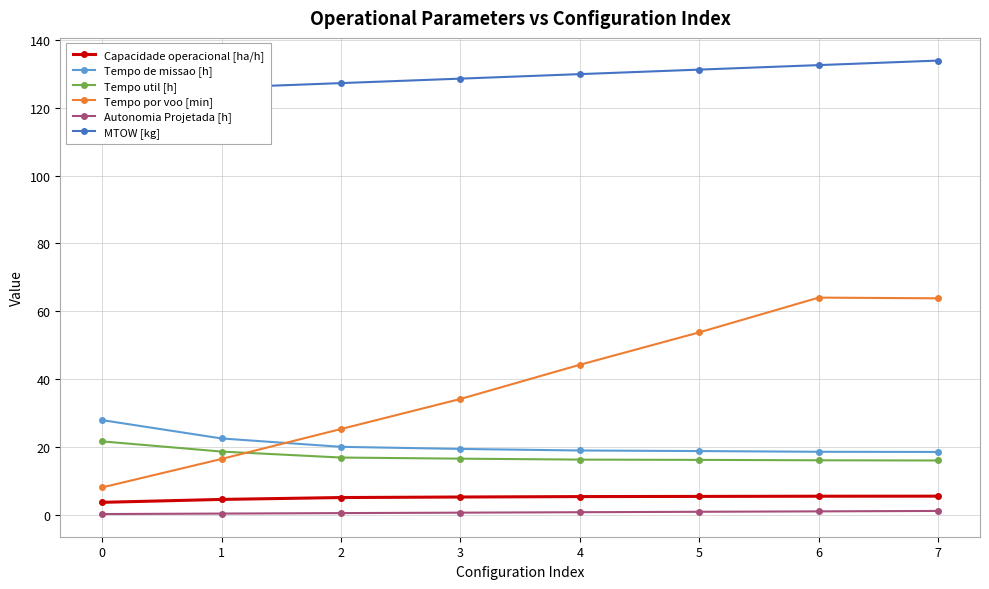

What is the difference between the Capacidade operacional [ha/h] values at 0 and 2?

1.4